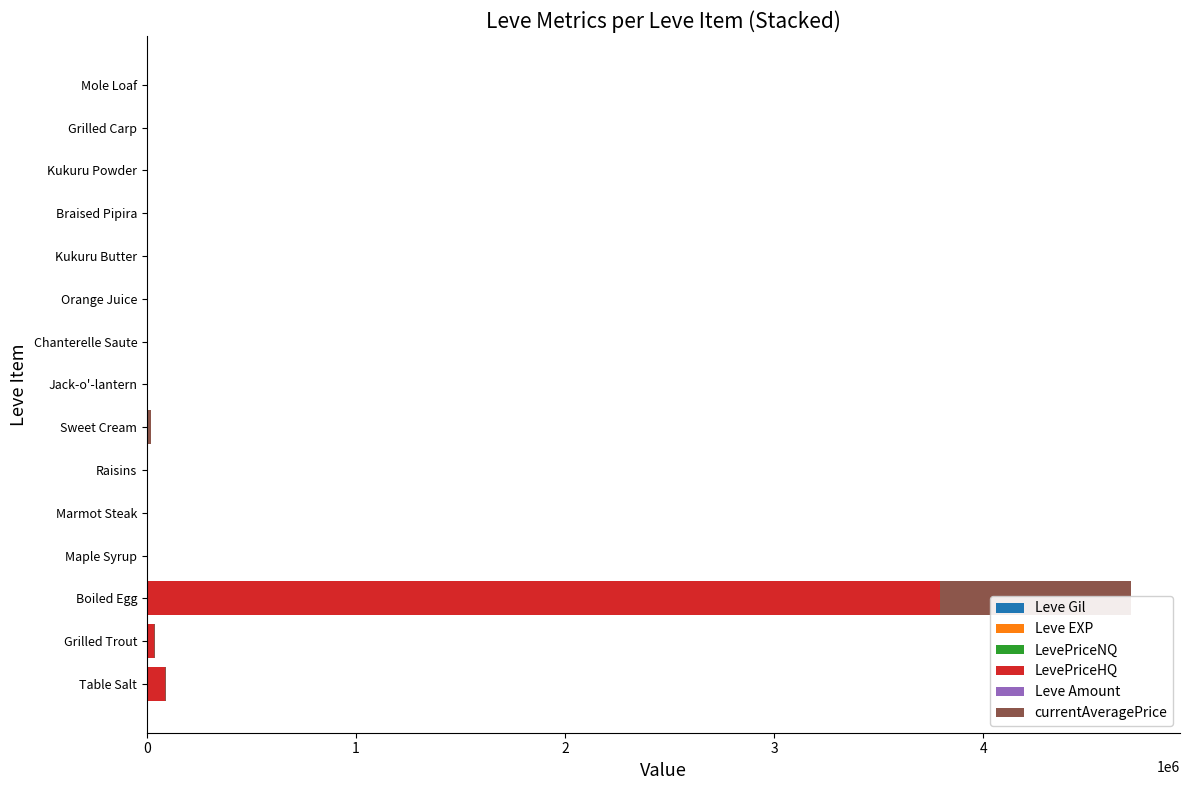

What is the value of the Leve Gil bar at the 11th from the left?

980.0